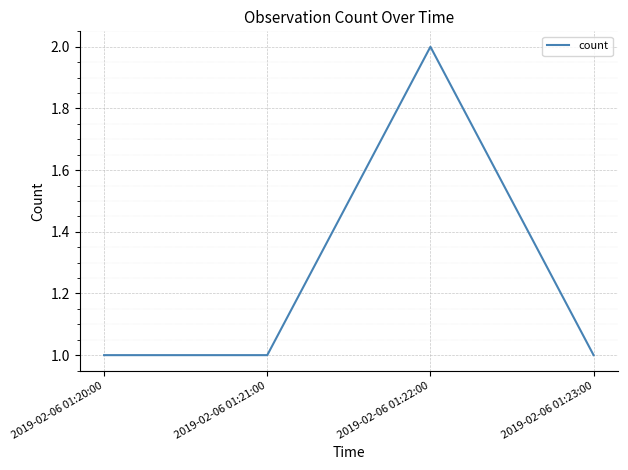

True or false: the data has more than 0 interior local peaks.

True